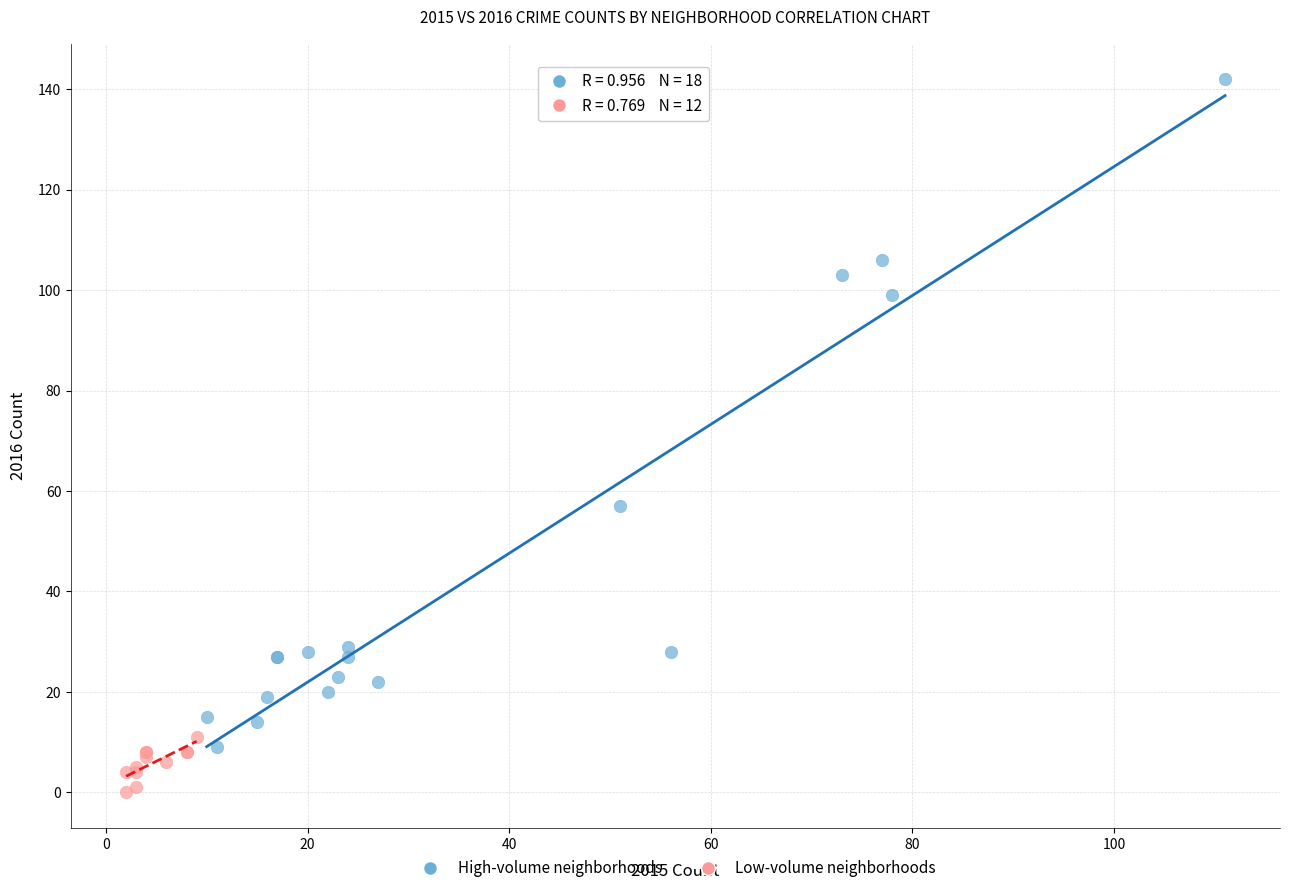

Which series contains the highest Y value?

High-volume neighborhoods